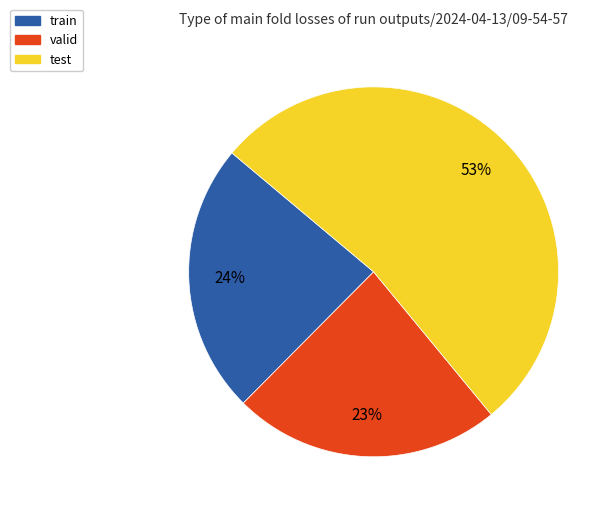

Does any single category account for the majority?

Yes